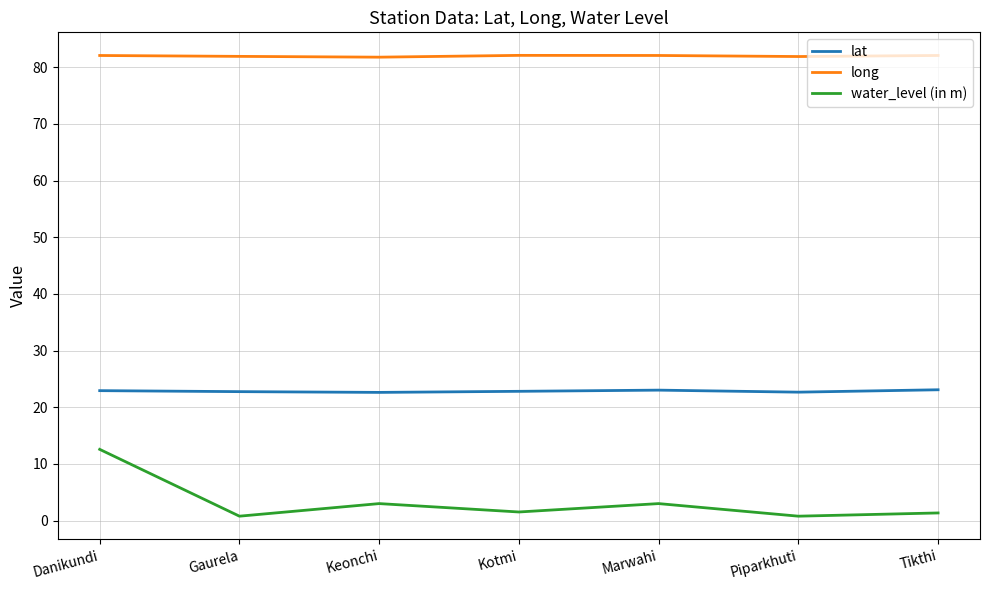

What is the total value across all series at Piparkhuti?

105.3